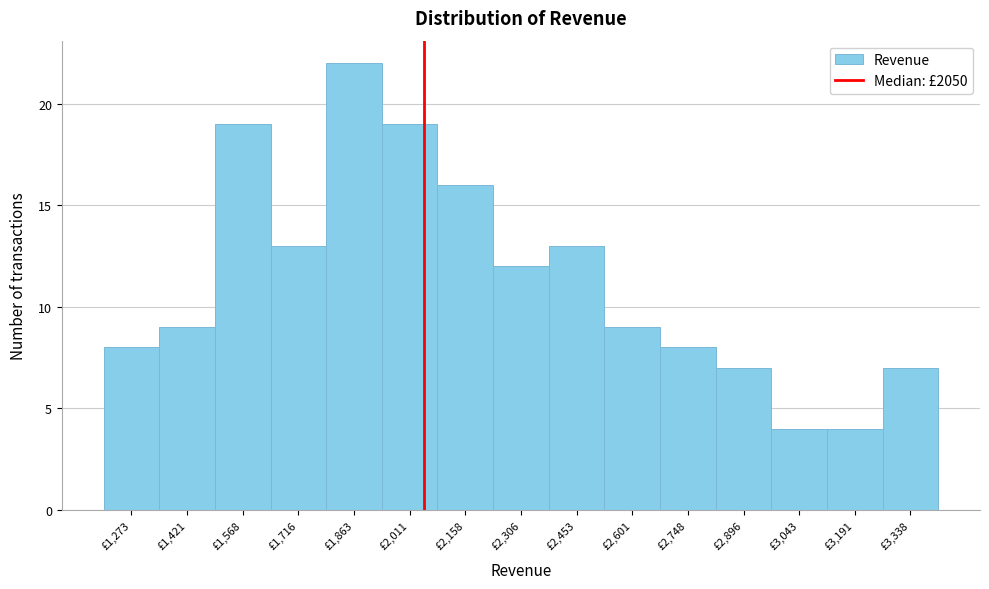

Reading left to right, transcribe this chart: for each bar, give the range it covers on the x-axis and its height. Neither the bar edges nor the heights are printed on the chart, so give them approximately, as read against the axes.

1200 to 1340: 8
1340 to 1500: 9
1500 to 1640: 19
1640 to 1780: 13
1780 to 1940: 22
1940 to 2080: 19
2080 to 2240: 16
2240 to 2380: 12
2380 to 2520: 13
2520 to 2680: 9
2680 to 2820: 8
2820 to 2960: 7
2960 to 3120: 4
3120 to 3260: 4
3260 to 3420: 7